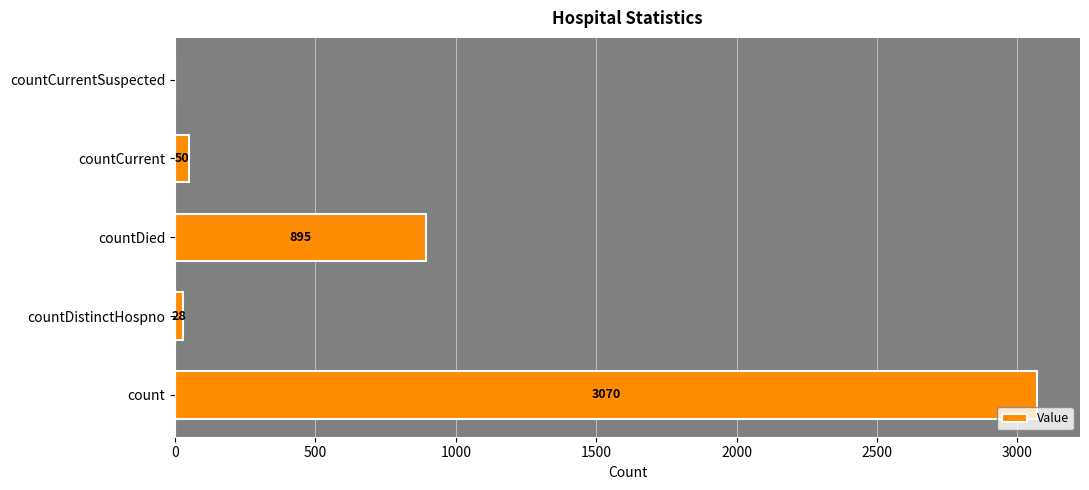

What is the greatest value displayed?

3070